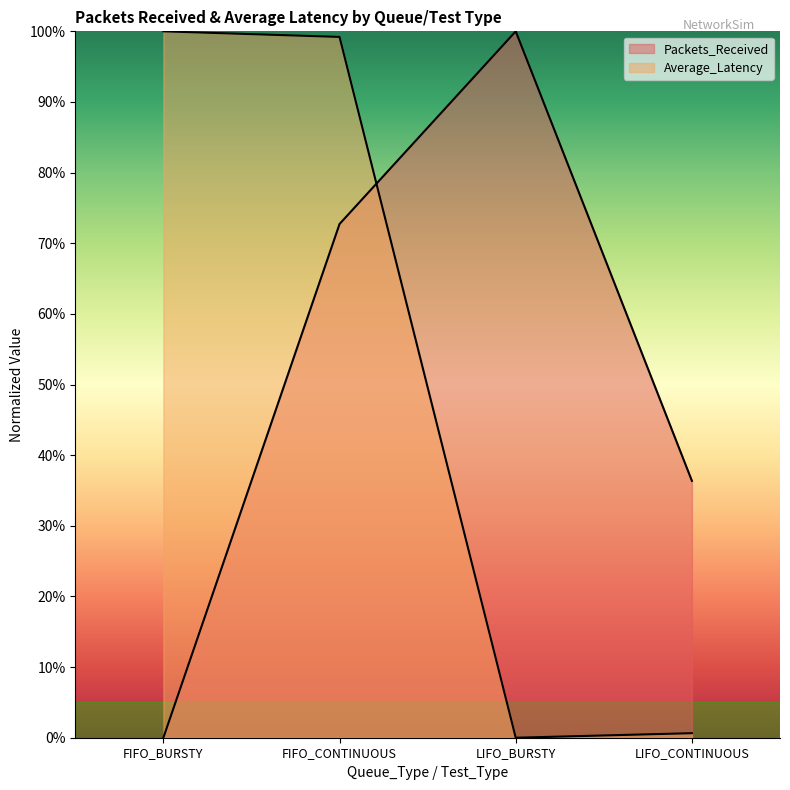

At which label does Average_Latency reach its minimum?

LIFO_BURSTY